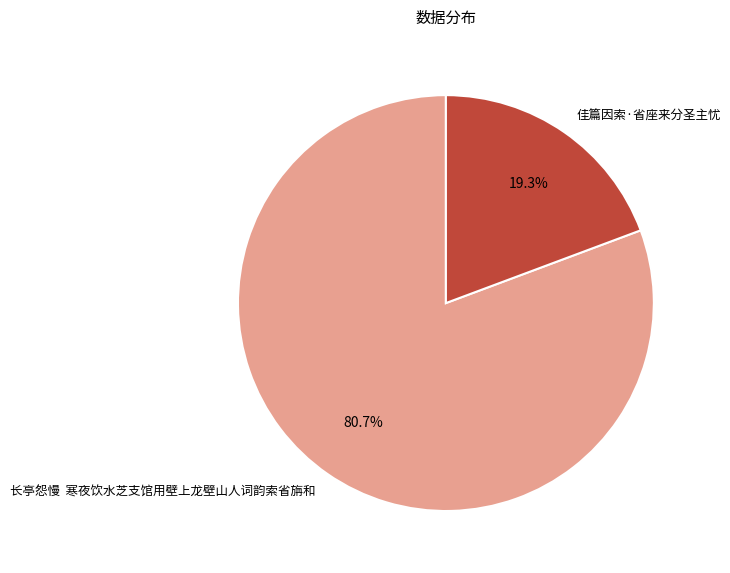

To the nearest percent, what percentage of the pie is 佳篇因索·省座来分圣主忧?

19%